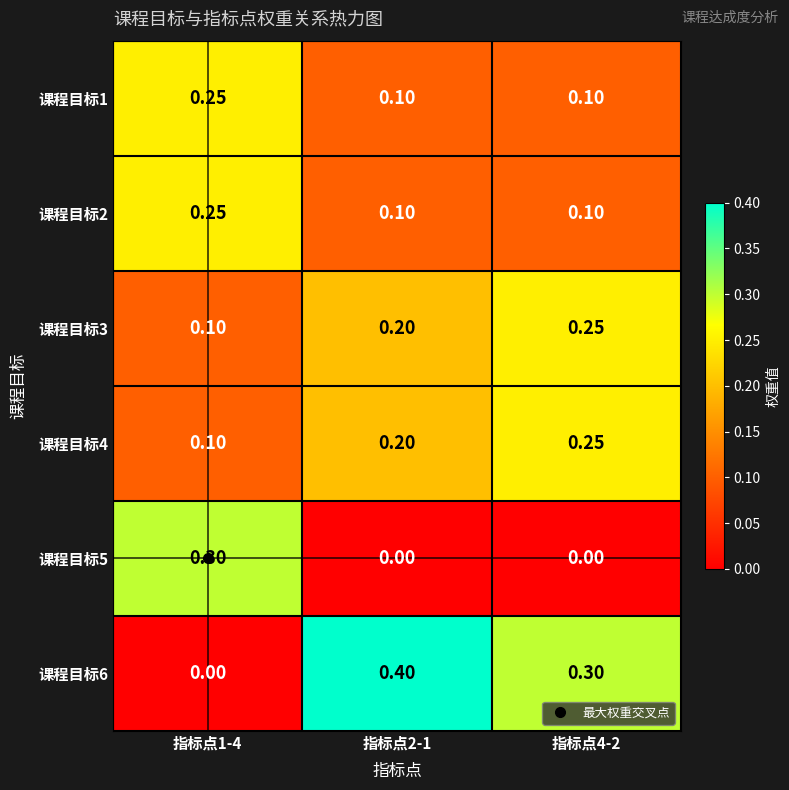

Is the value of 课程目标4 at 指标点2-1 greater than the value of 课程目标6 at 指标点4-2?

No